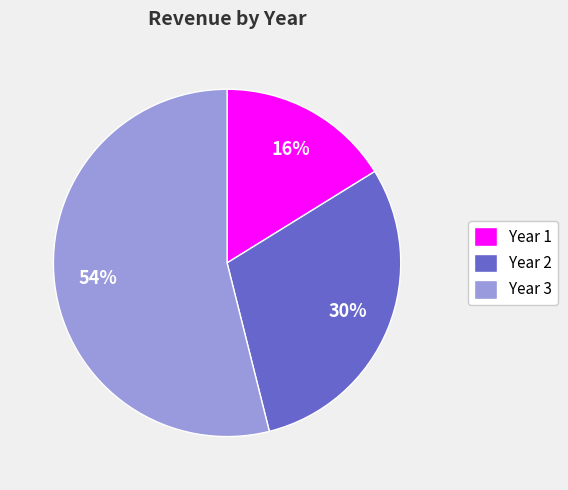

Which category accounts for the majority?

Year 3